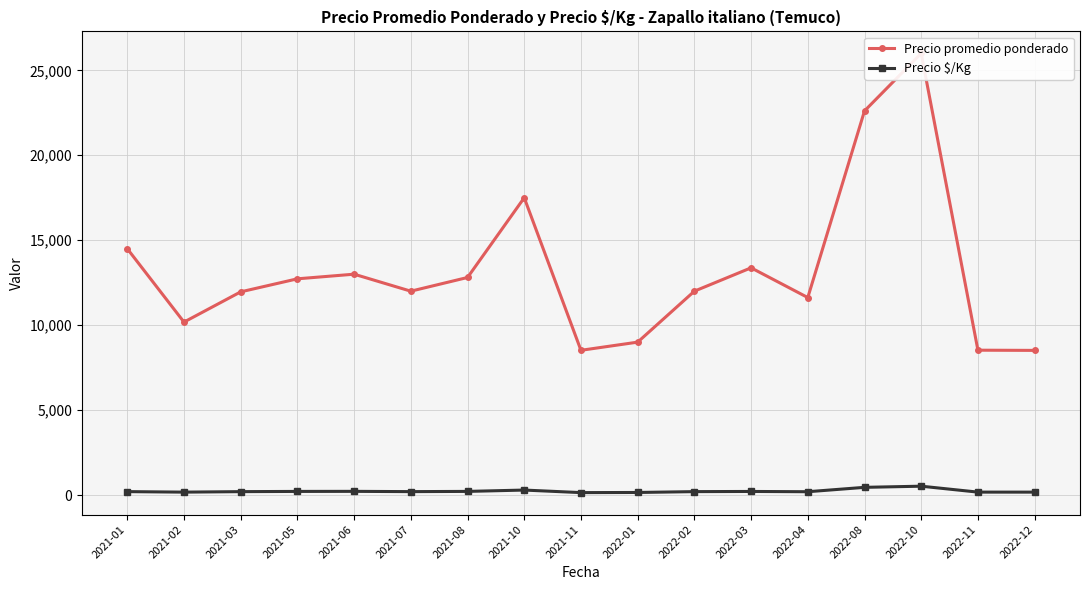

Reading left to right, transcribe all the data shown in this chart.

Precio promedio ponderado: 2021-01=14500	2021-02=10180	2021-03=11960	2021-05=12728	2021-06=13000	2021-07=12000	2021-08=12806	2021-10=17500	2021-11=8519	2022-01=9000	2022-02=12000	2022-03=13375	2022-04=11625	2022-08=22611	2022-10=26000	2022-11=8526	2022-12=8514
Precio $/Kg: 2021-01=200	2021-02=170	2021-03=199	2021-05=212	2021-06=216	2021-07=200	2021-08=213	2021-10=292	2021-11=142	2022-01=150	2022-02=200	2022-03=210	2022-04=194	2022-08=452	2022-10=520	2022-11=171	2022-12=170